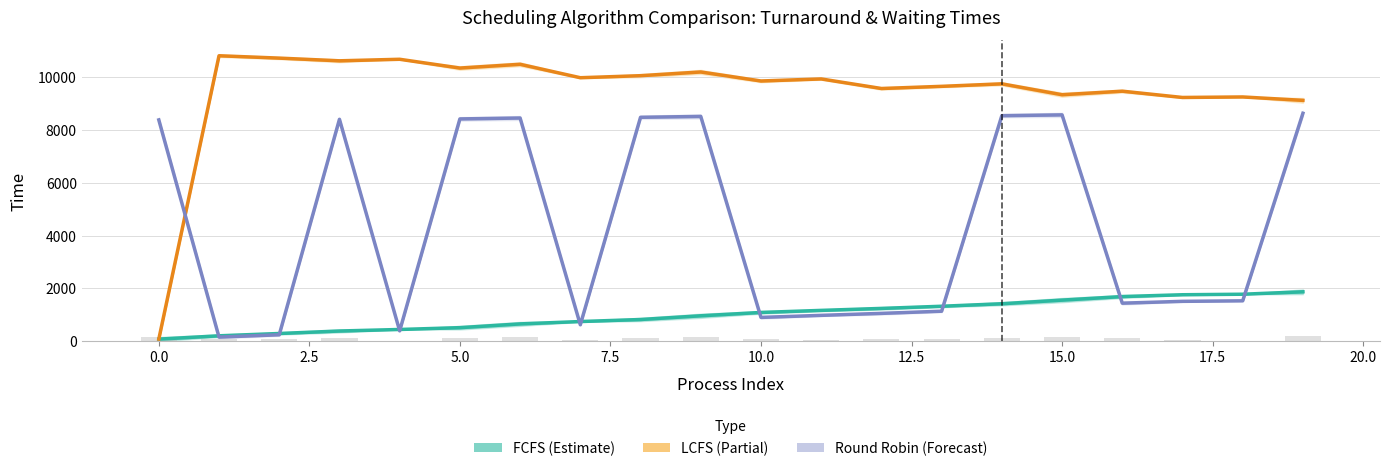

Which series has the largest range (max minus min)?

LCFS